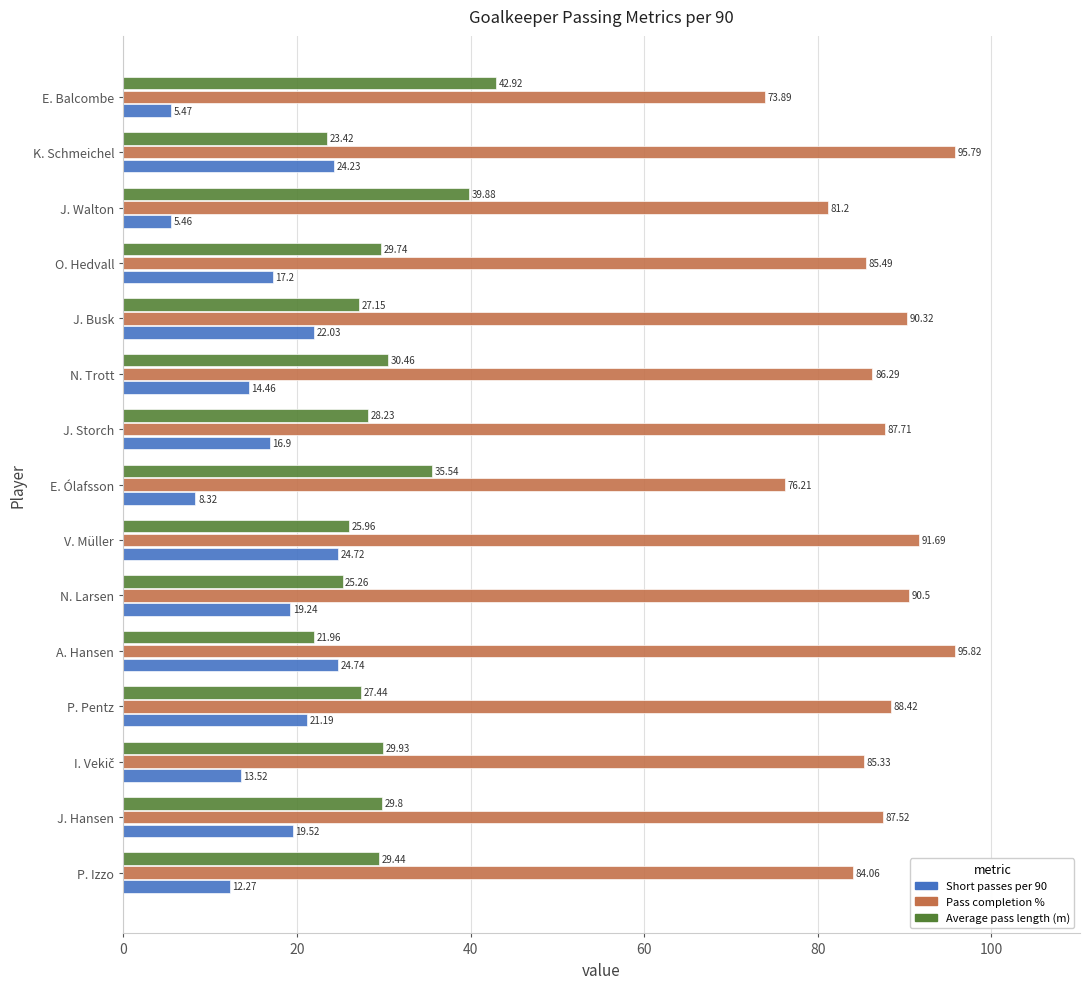

What is the difference between the maximum and minimum values in the Short passes per 90 series?

19.3